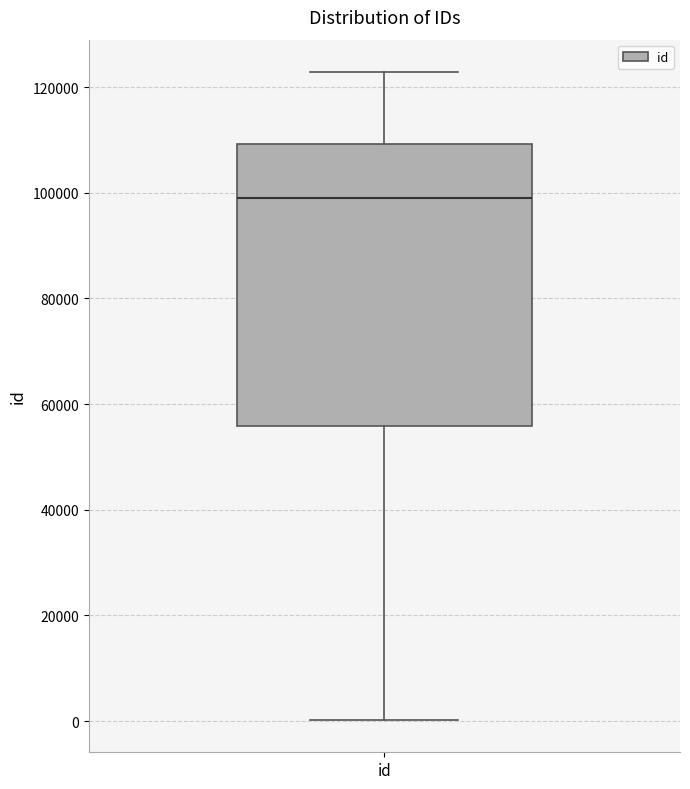

Read this box plot against the y-axis: the position of the median line, the range covered by the box, and the ends of both whiskers. The values are not printed on the chart, so give them approximately, as read against the axis.

median 98000, box 56000 to 110000, whiskers 0 to 122000